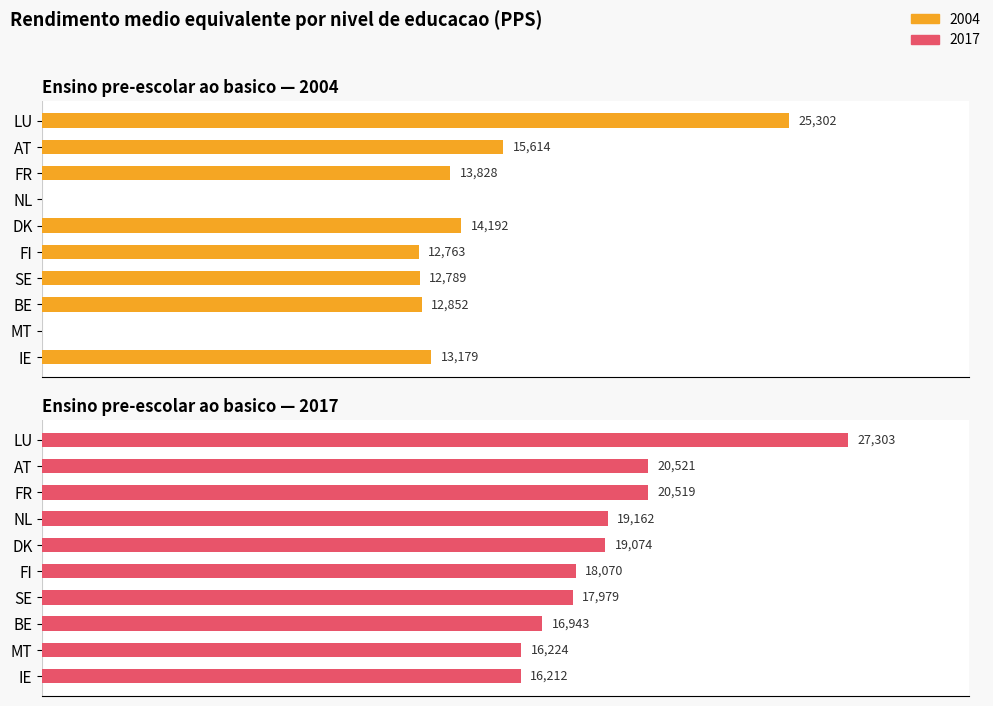

The PPS 2004 series shows 25302 at LU. True or false?

True